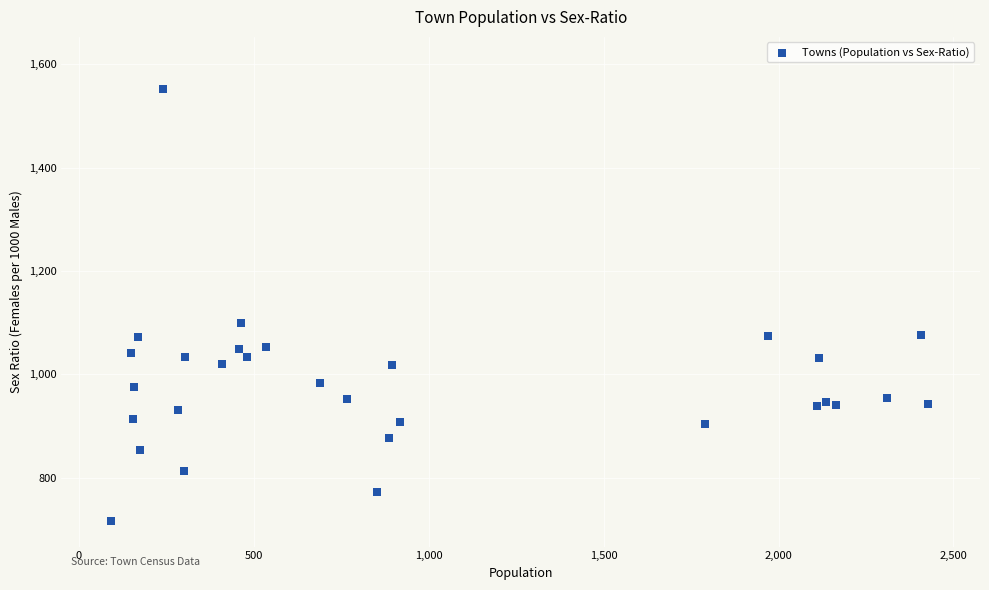

What is the range of X values (max minus min)?

2335